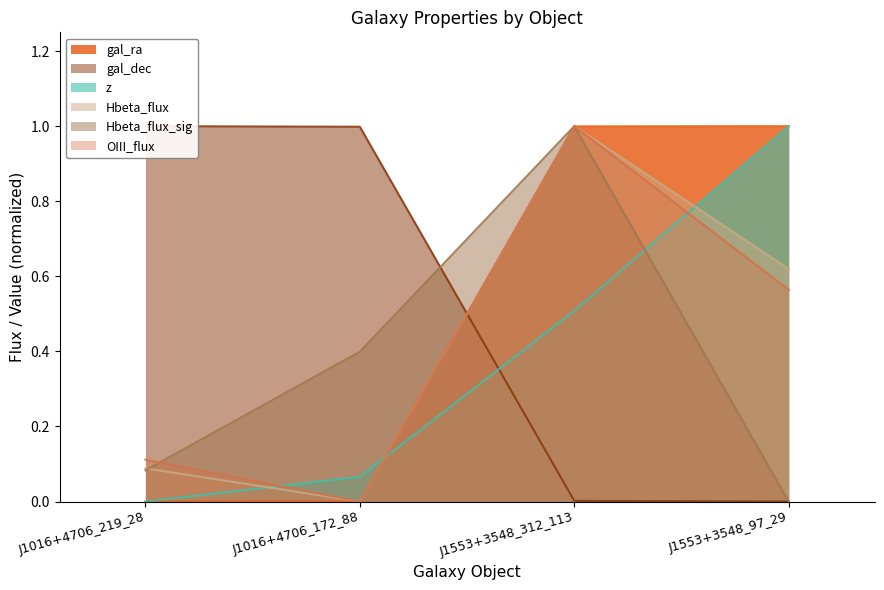

Which series changed the most between J1016+4706_219_28 and J1016+4706_172_88?

z